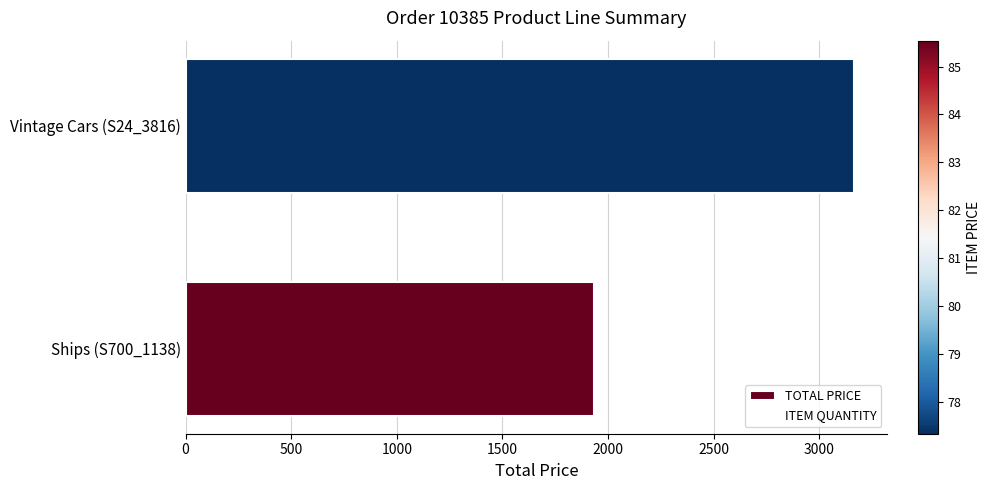

What is the sum of all values?

5098.5